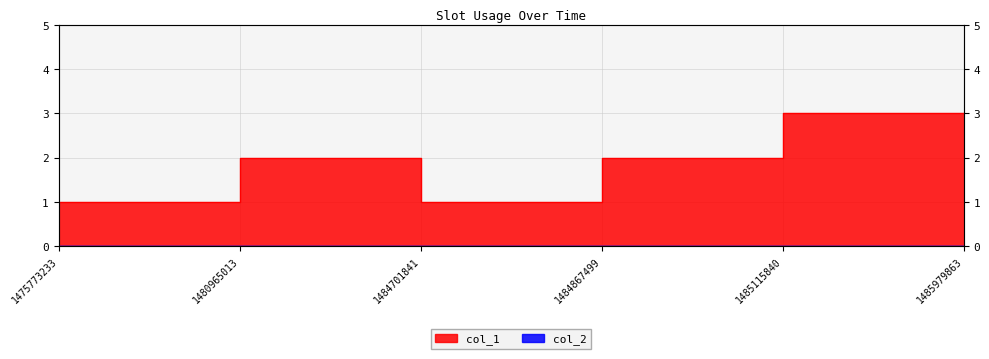

Which has a higher value, 1484867499 or 1485979863?

1485979863